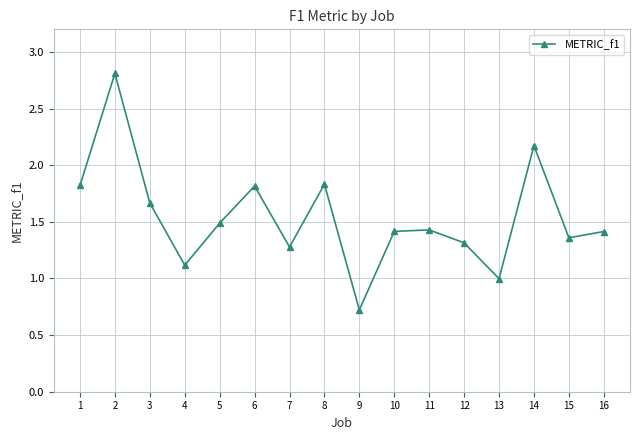

How many points are higher than both their immediate neighbors (excluding endpoints)?

5